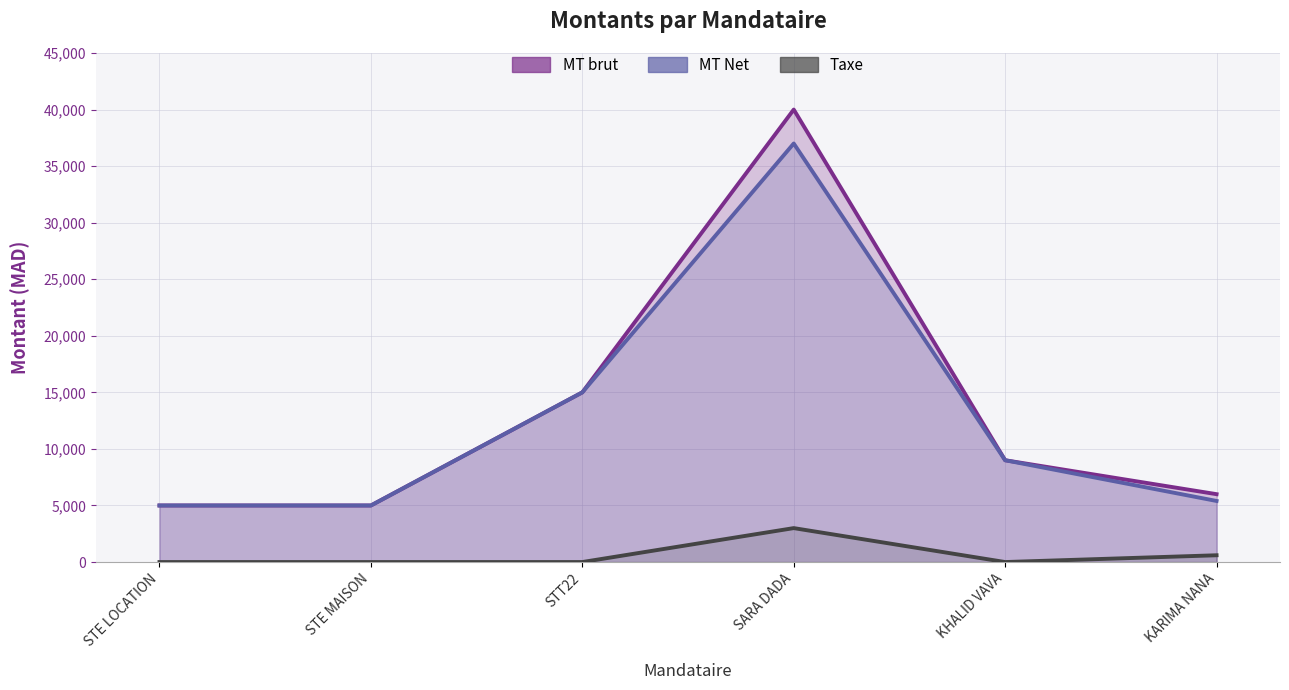

Count the number of data series in this chart.

3